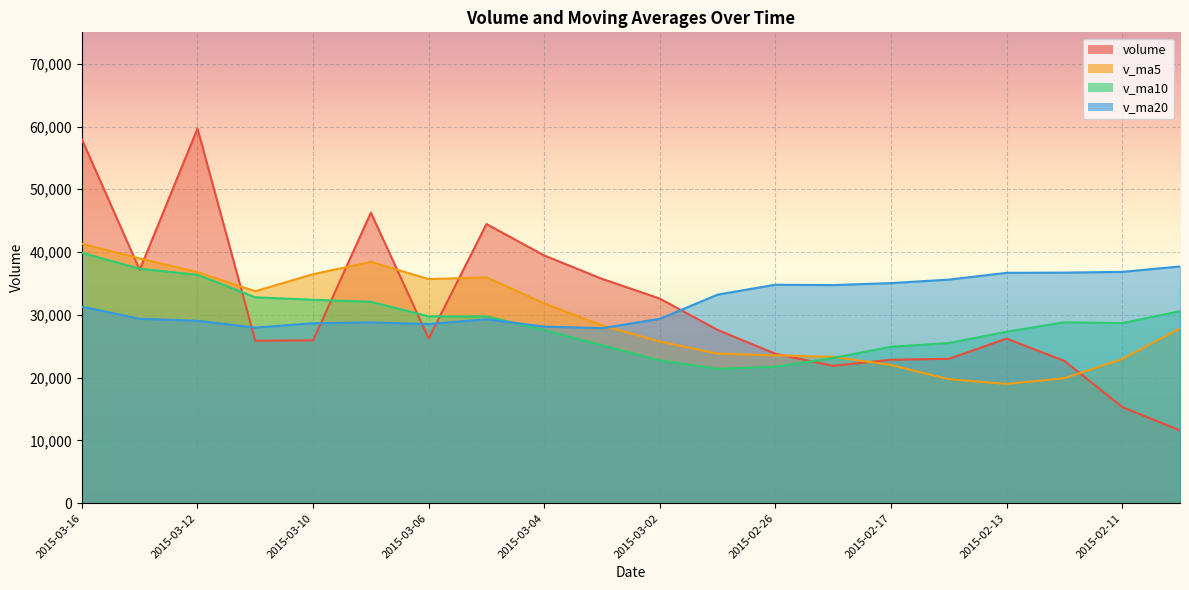

What is the total value across all series at 2015-03-04?

126976.4